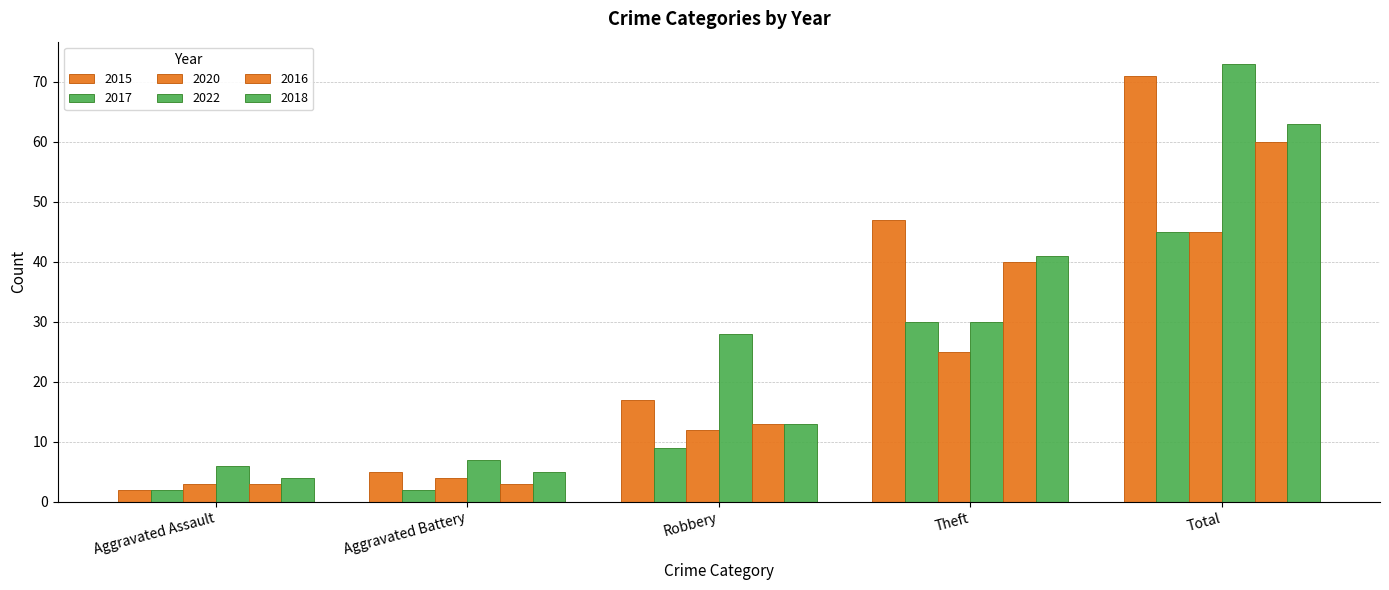

How many series are shown in this chart?

6